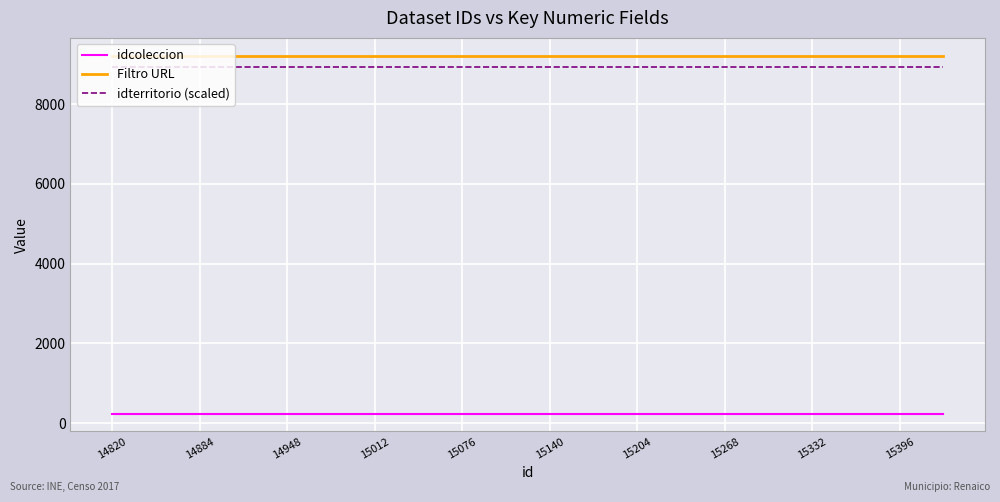

True or false: Filtro URL and idcoleccion cross at least once.

False